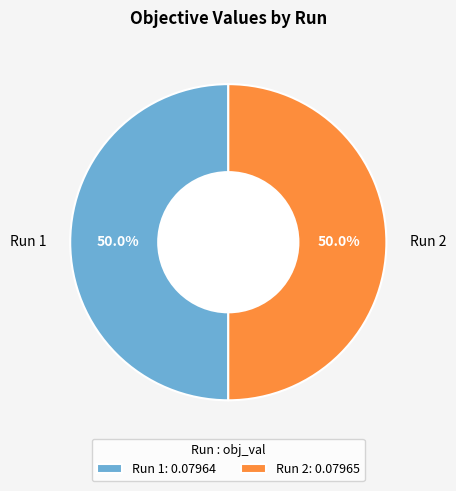

How many slices are in this pie chart?

2